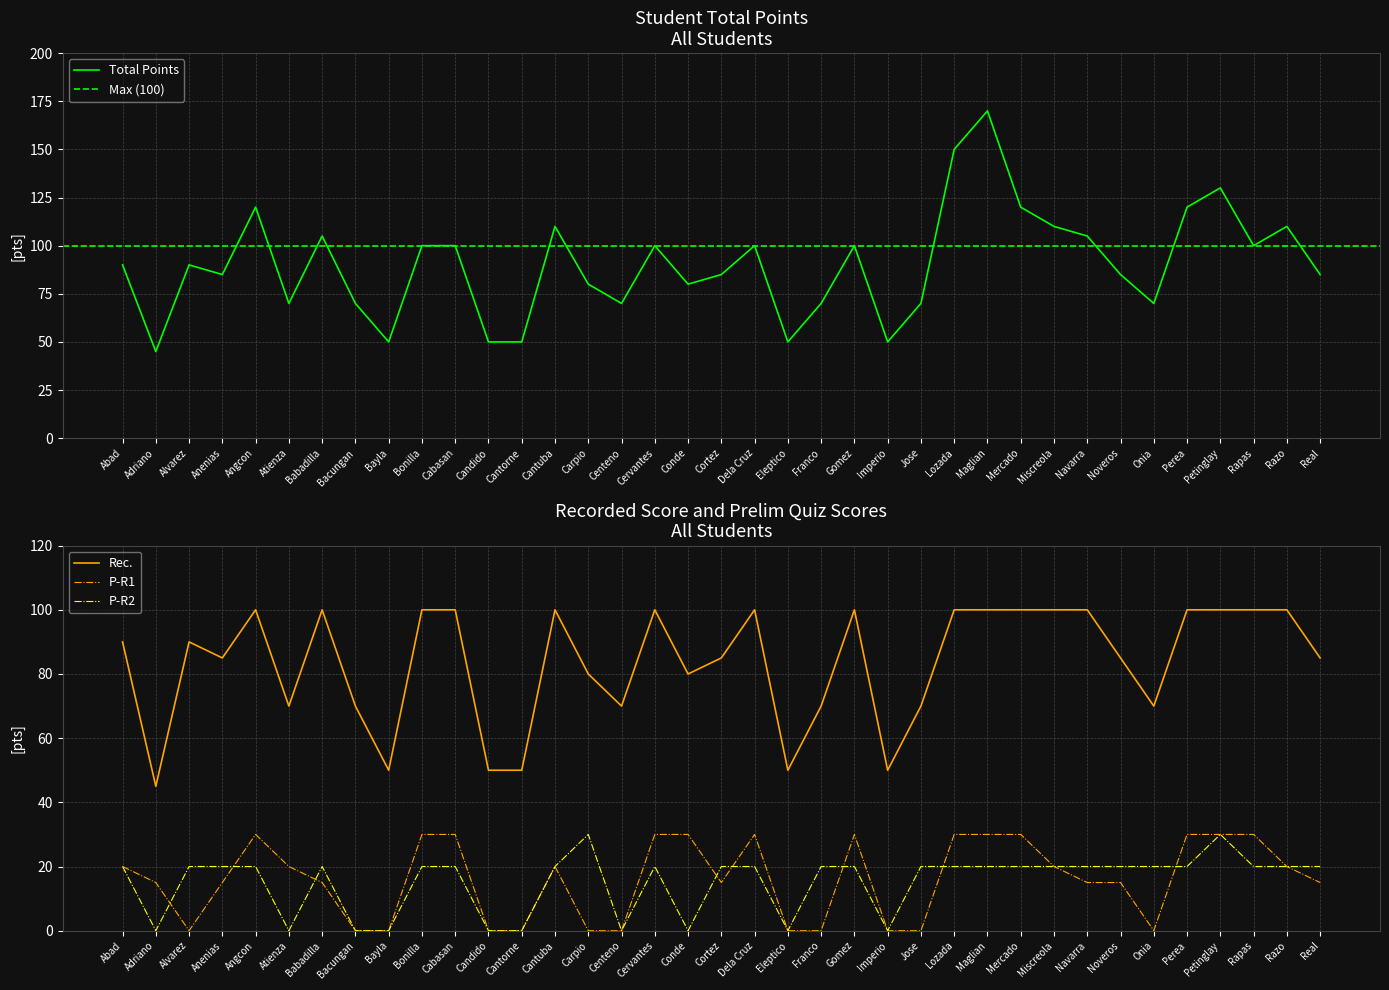

What is the total value across all series at Gomez?

250